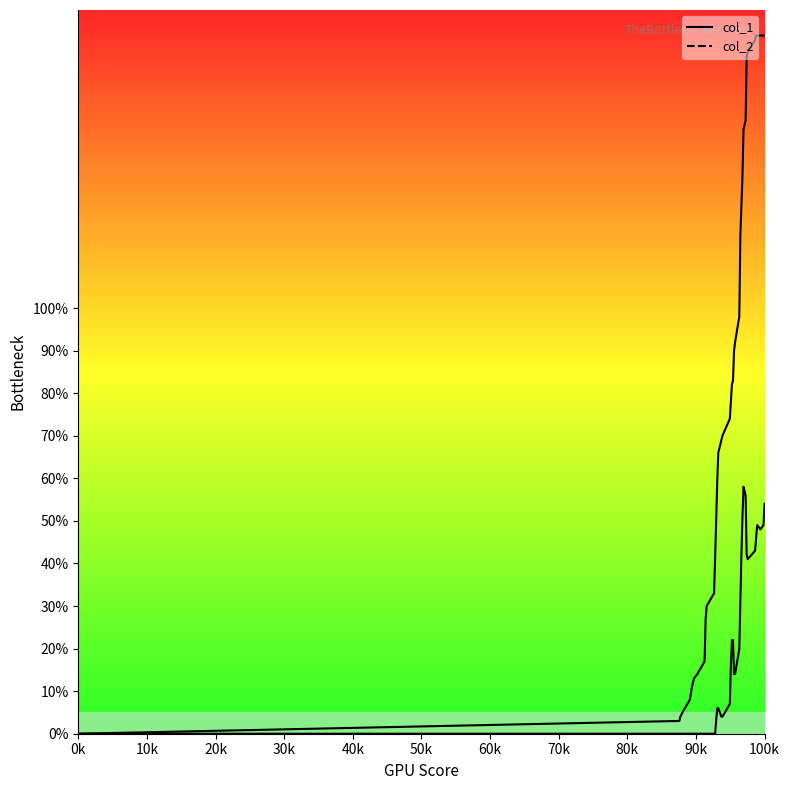

What is the difference between the maximum and second lowest values in the col_1 series?

161